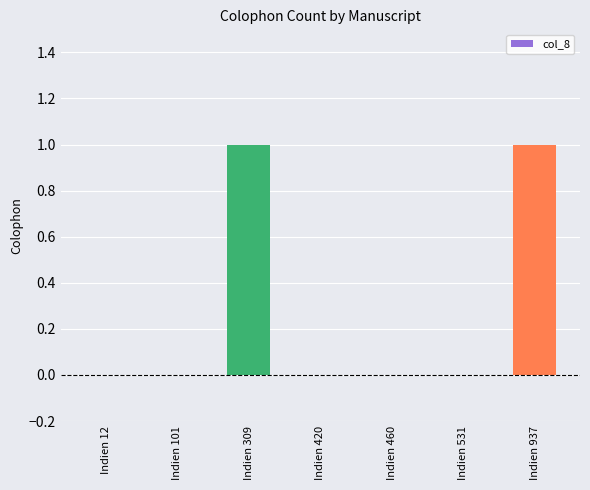

The value at Indien 12 is 0. True or false?

True